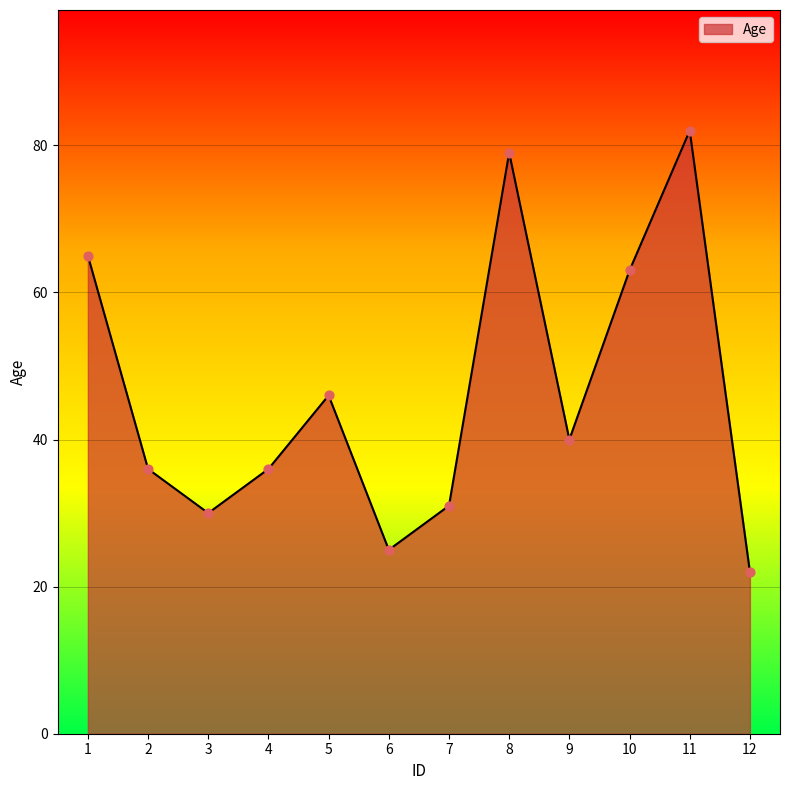

Which has a higher value, 7 or 2?

2